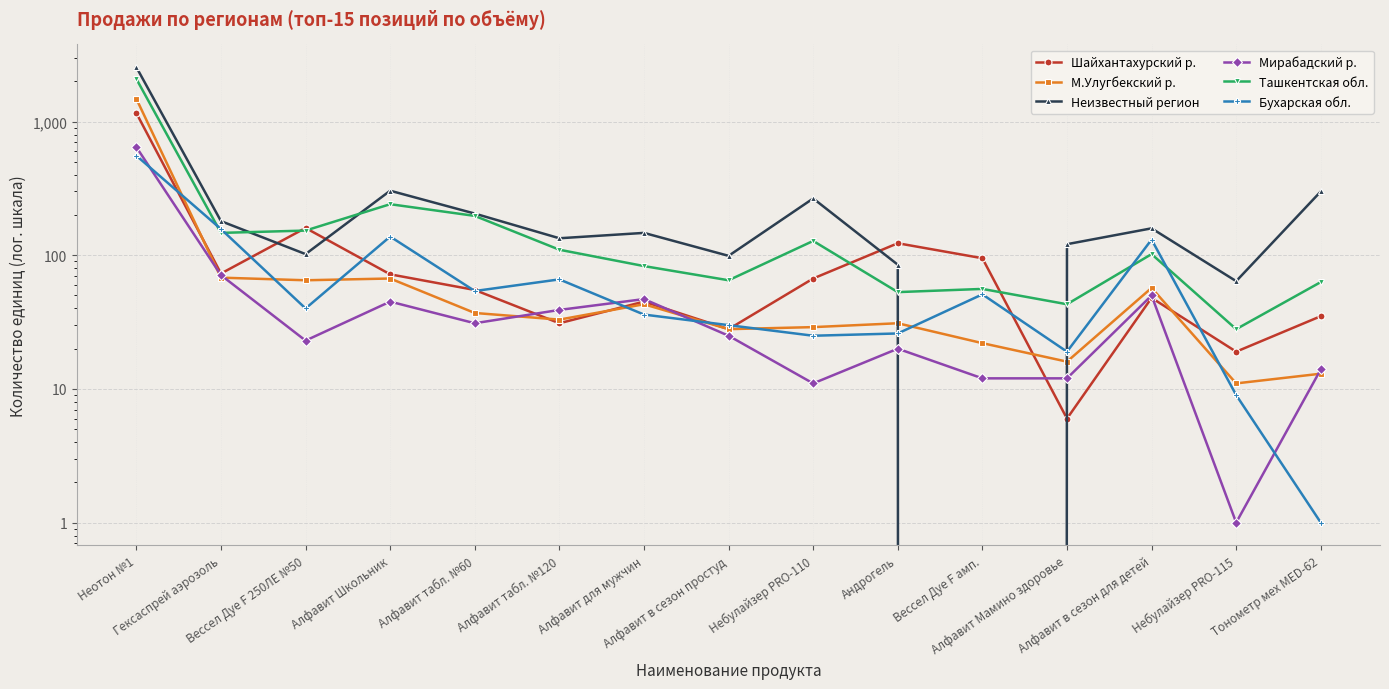

True or false: Бухарская обл. and Мирабадский р. cross at least once.

True